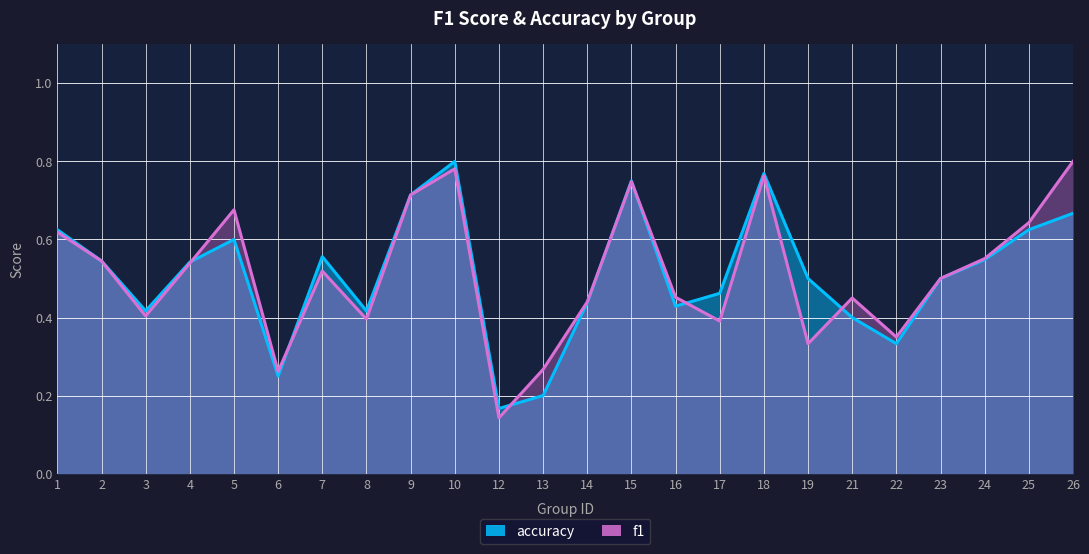

The accuracy series shows 1.0 at 5. True or false?

False